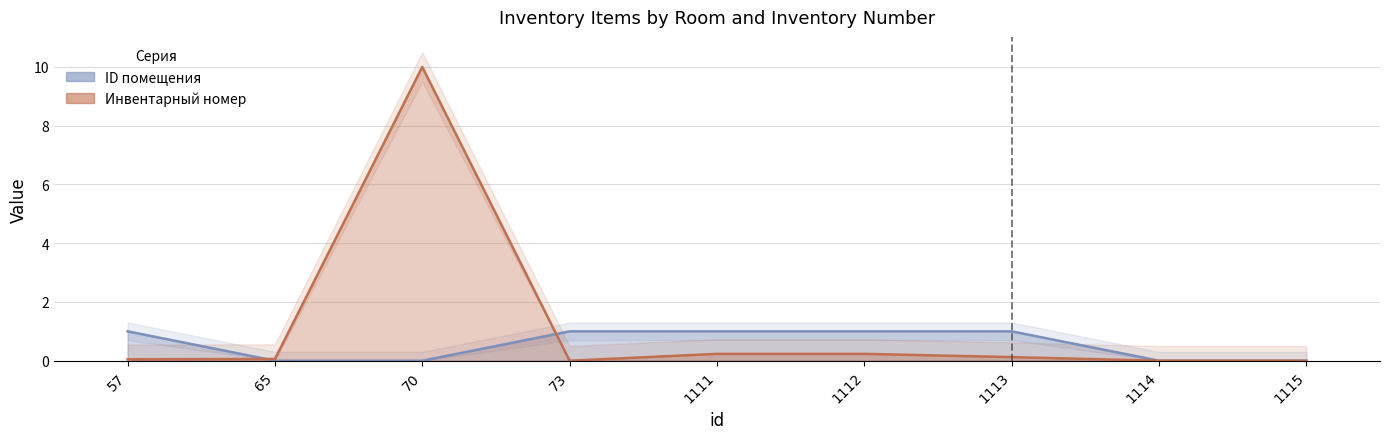

Rank the series by their maximum value, from highest to lowest.

Инвентарный номер (scaled), ID помещения